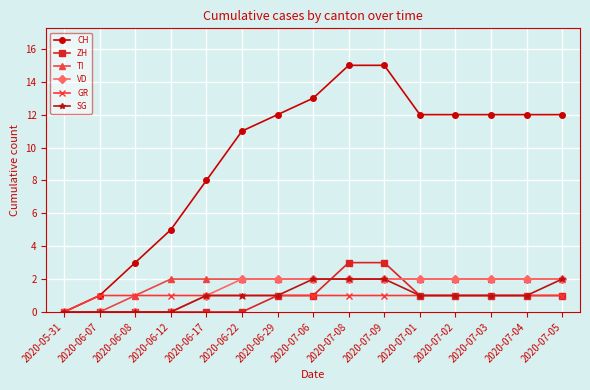

Is the value of GR at 2020-06-29 greater than the value of CH at 2020-07-06?

No